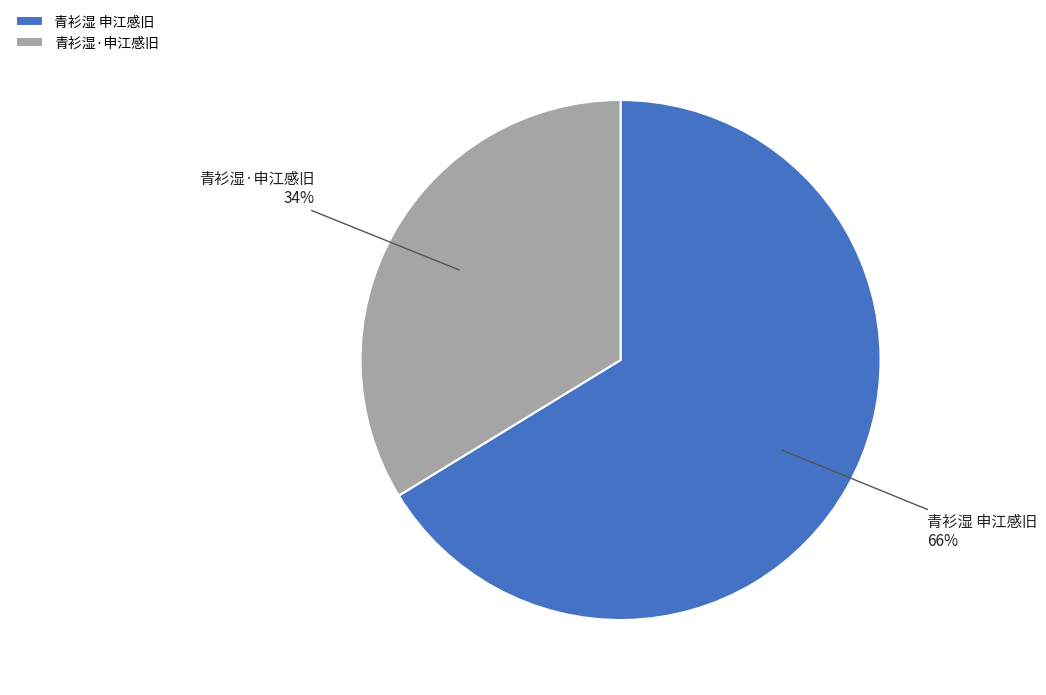

Is it true that 青衫湿·申江感旧 is 34% of the pie?

True